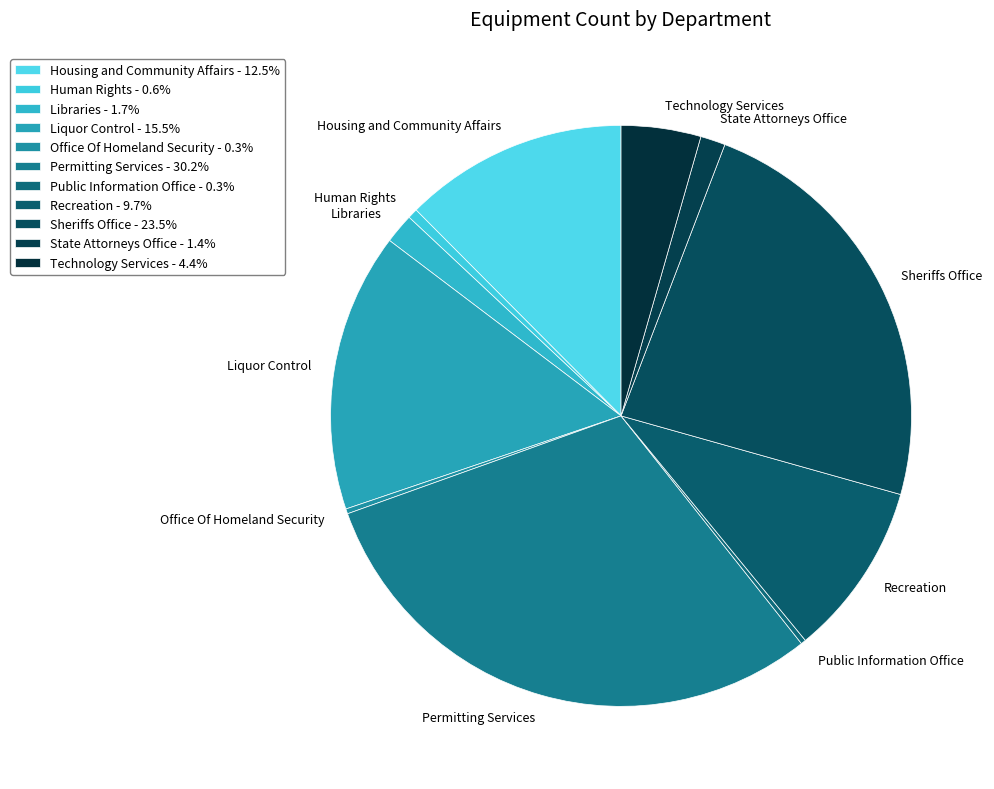

Is Human Rights the majority of the pie?

No